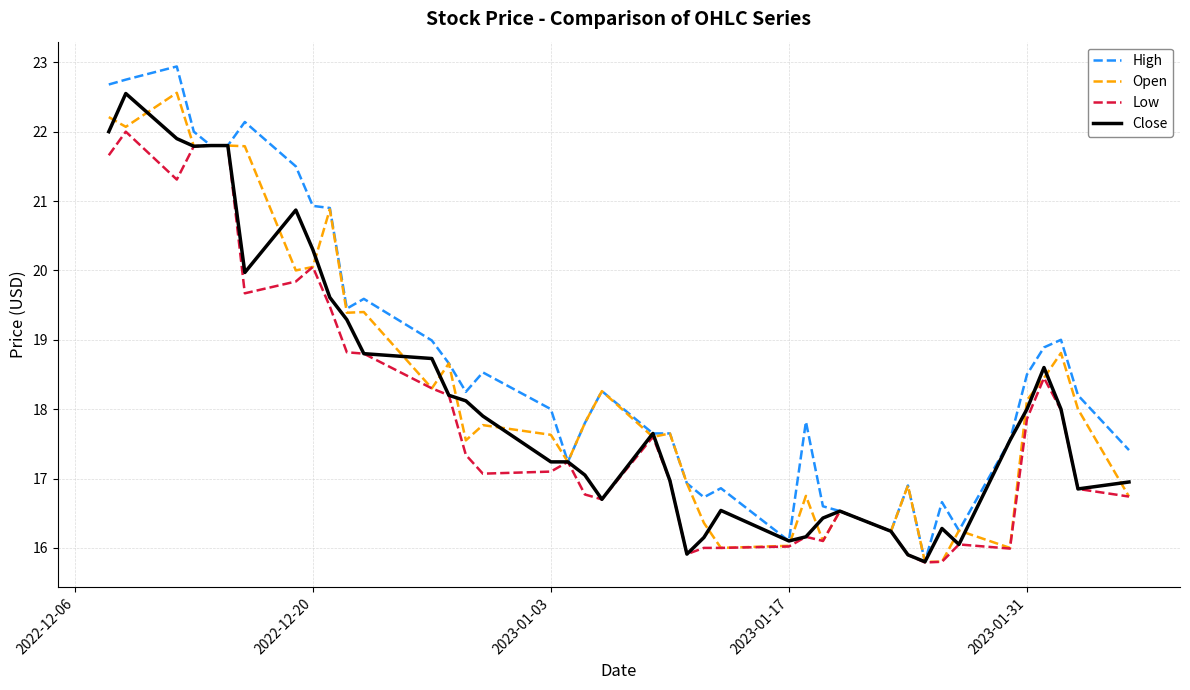

What is the smallest value displayed?

15.8